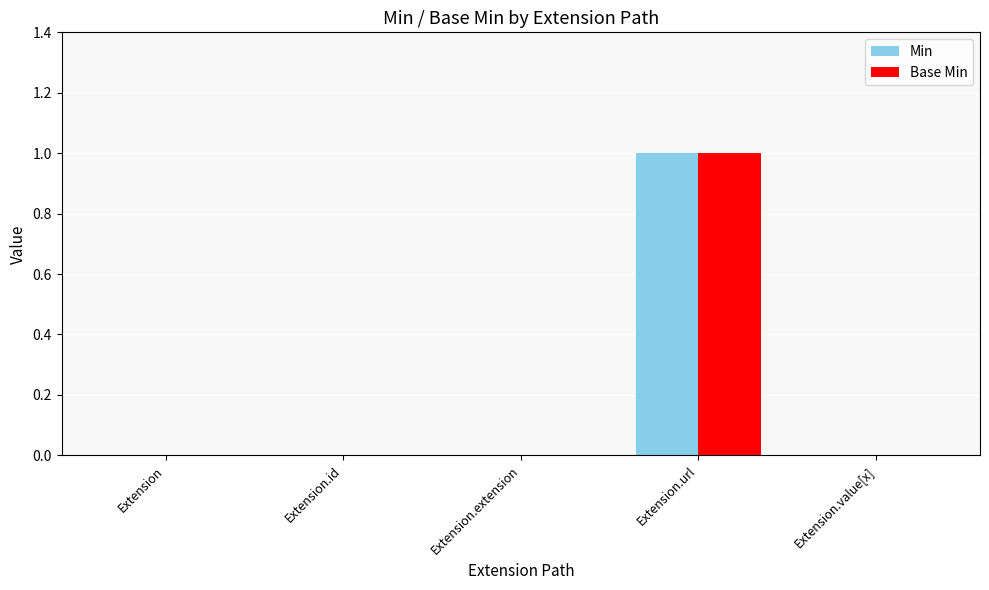

Are the bars horizontal?

No